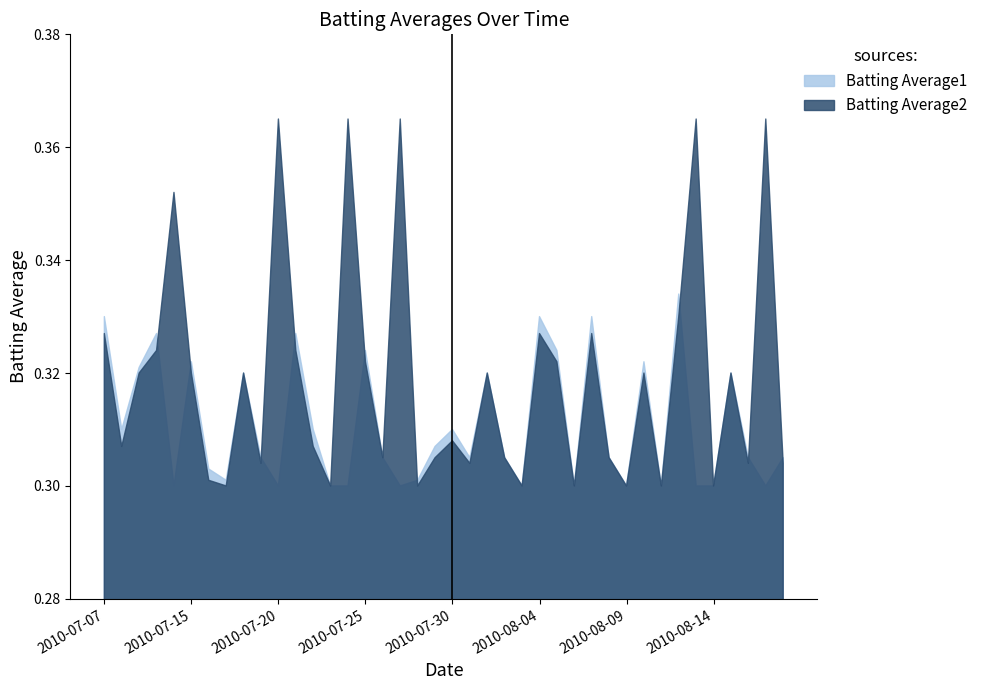

Does the chart display data point markers on the line(s)?

No